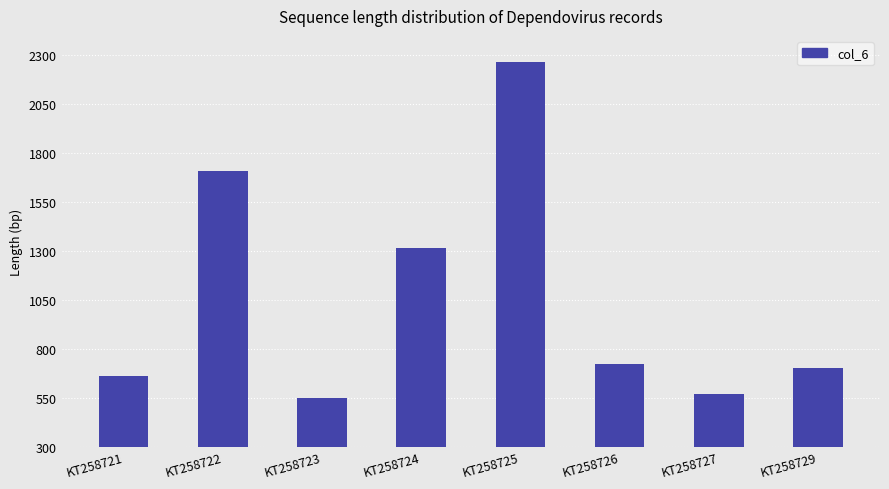

The chart shows a value of 704 at KT258729. True or false?

True